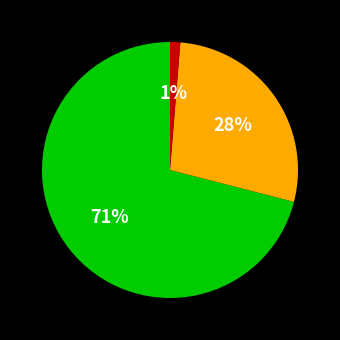

Is there a majority slice in this chart?

Yes